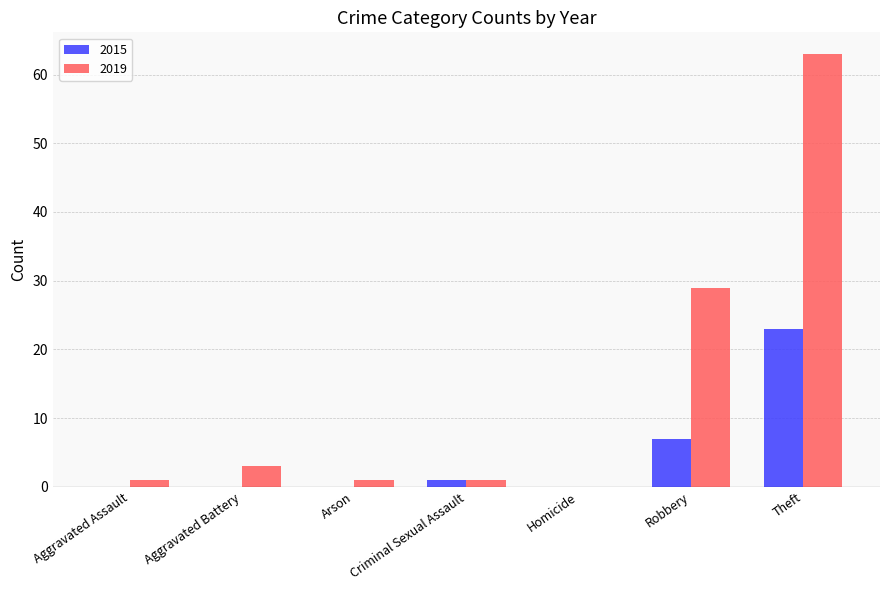

At which label is 2015 closest to 11?

Robbery